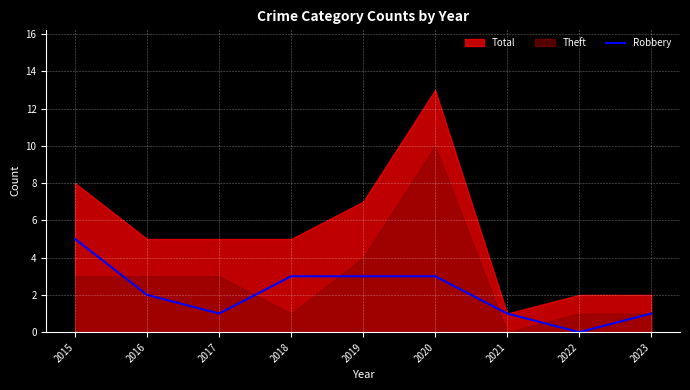

The value of Robbery at 2019 is 3. True or false?

True